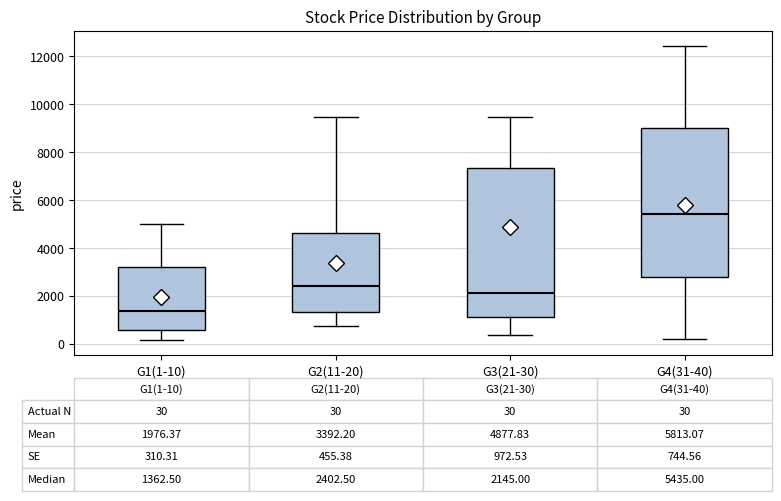

Which box's median line is the highest?

G4(31-40)